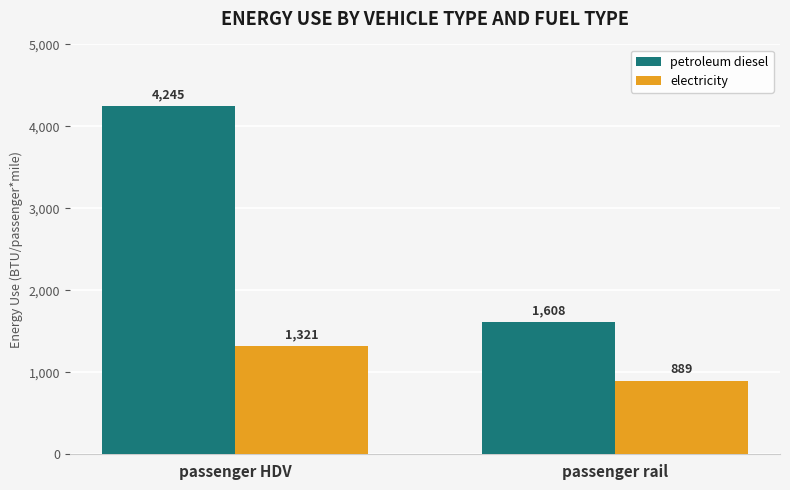

Which series has the largest total across all categories?

petroleum diesel